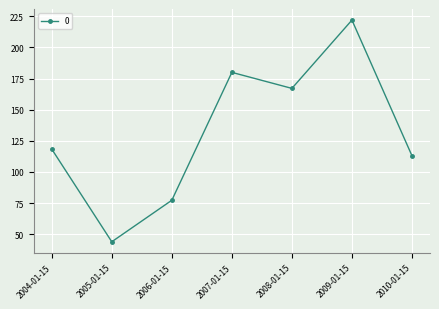

List the labels in order of value, smallest first.

2005-01-15, 2006-01-15, 2010-01-15, 2004-01-15, 2008-01-15, 2007-01-15, 2009-01-15